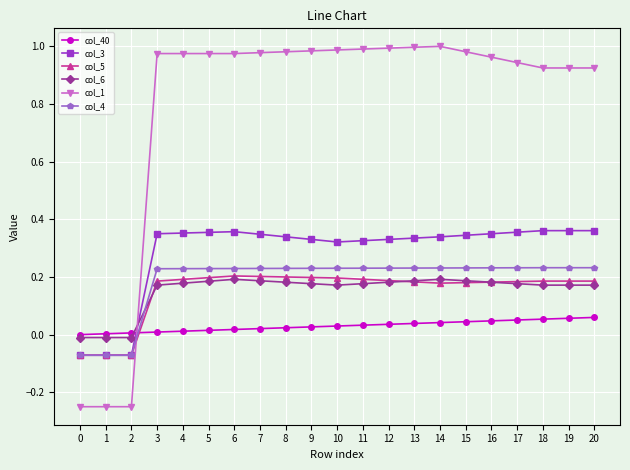

After their last crossing, which series has the higher values: col_1 or col_4?

col_1